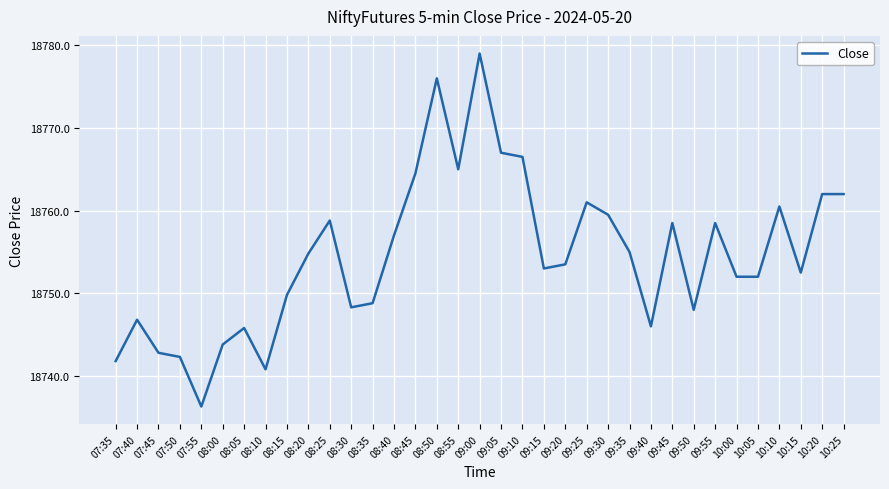

True or false: the data shows 18748.8 at 08:35.

True